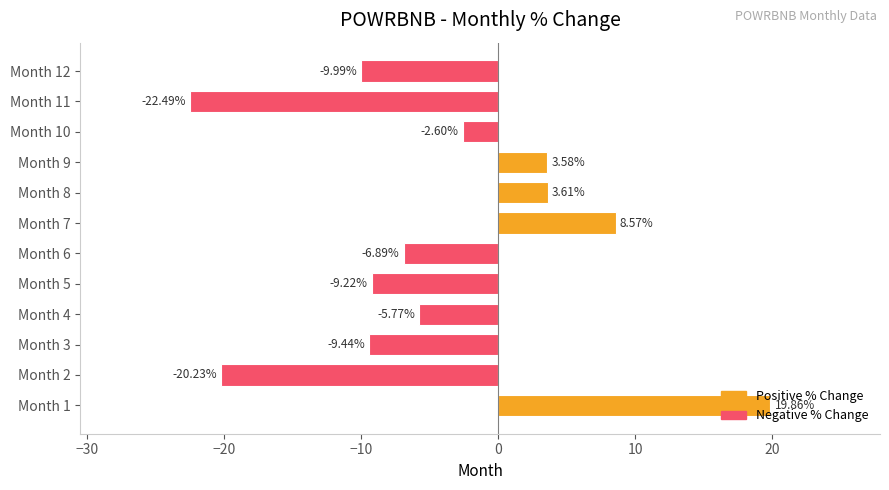

What is the difference between the maximum and second lowest values?

40.1